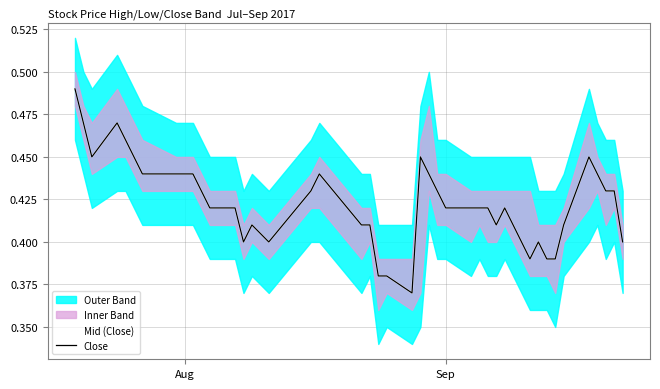

Is this an area chart (filled region under the line)?

No